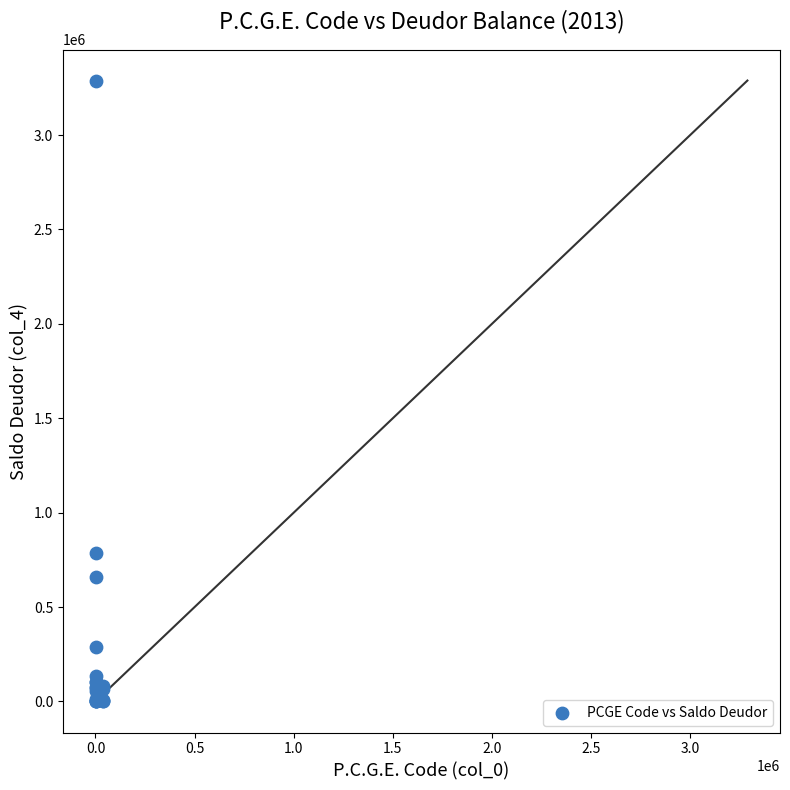

What Y value in the scatter plot is closest to 1644336?

786177.9